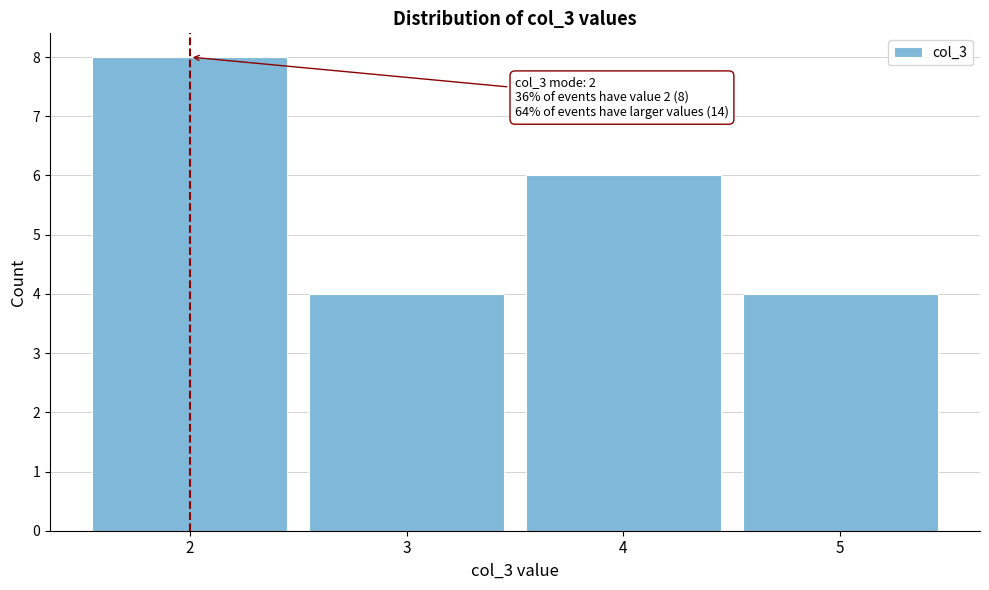

Which range on the x-axis has the tallest bar?

1.5 to 2.5